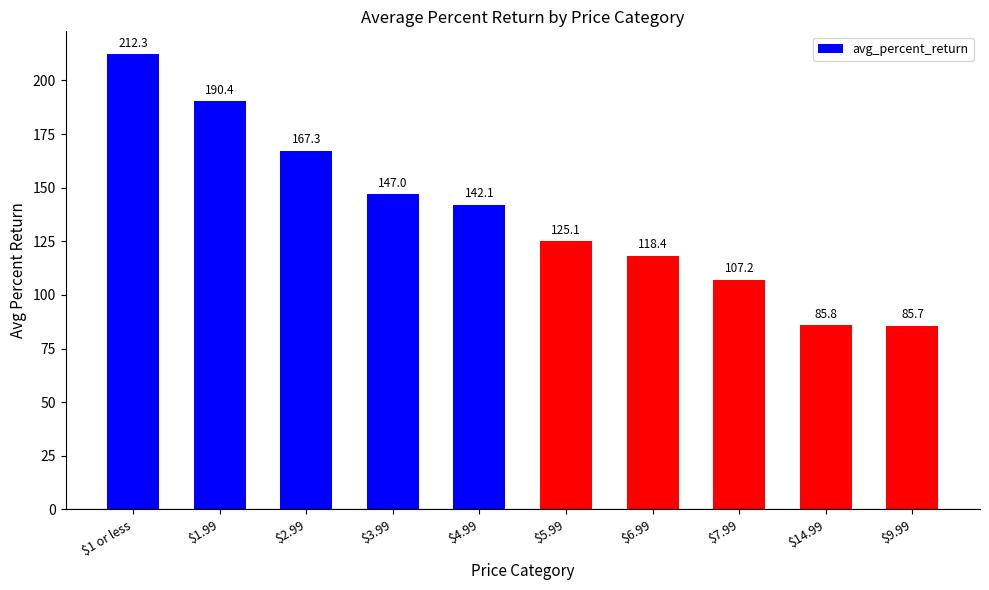

Reading left to right, what are all the values shown in this chart?

212.3	190.4	167.3	147.0	142.1	125.1	118.4	107.2	85.8	85.7